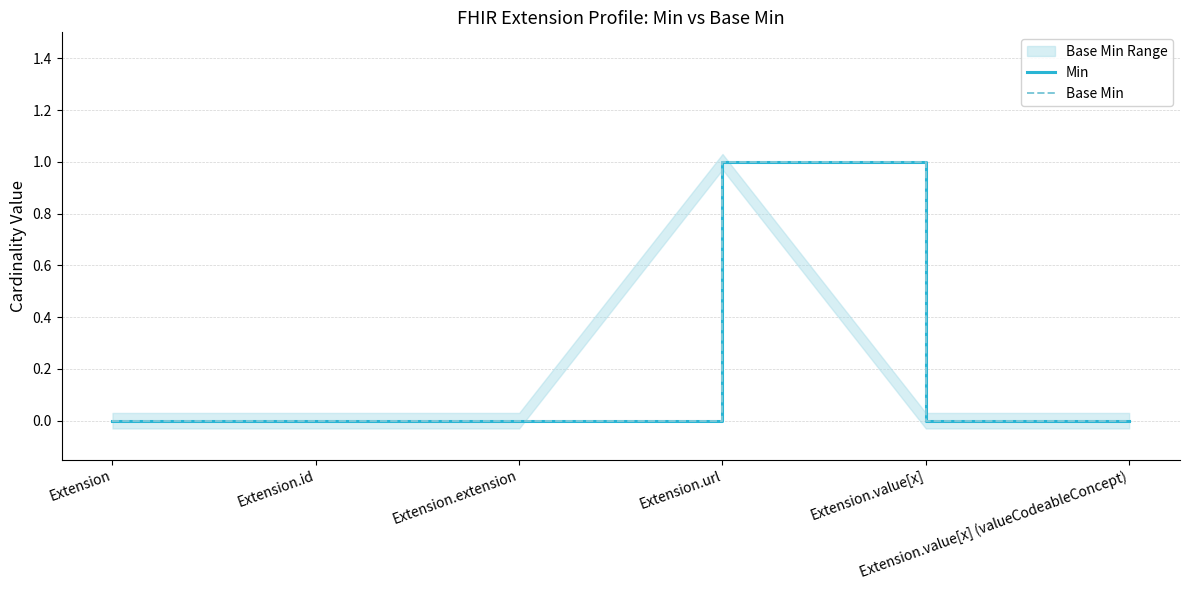

Count the number of categories in the chart.

6